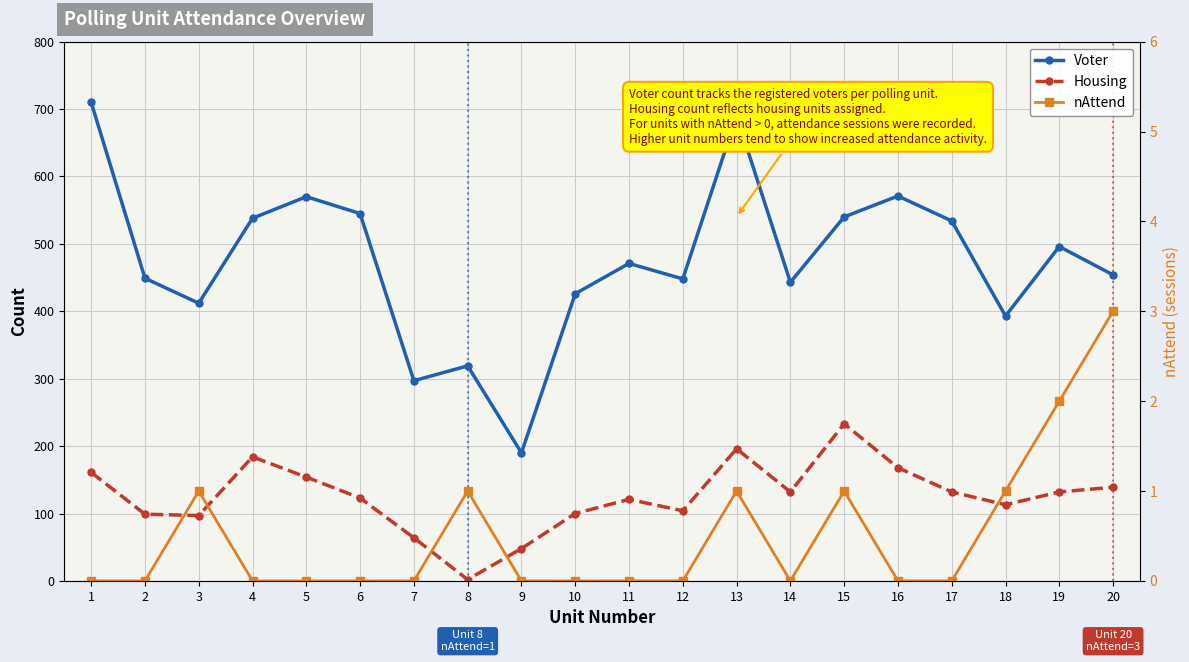

Read the Housing value at 18, to the nearest 50.

100